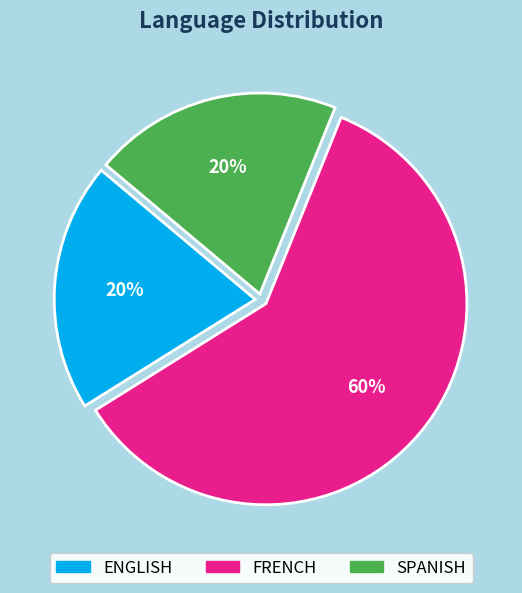

Combined, do SPANISH and ENGLISH account for over 50%?

No